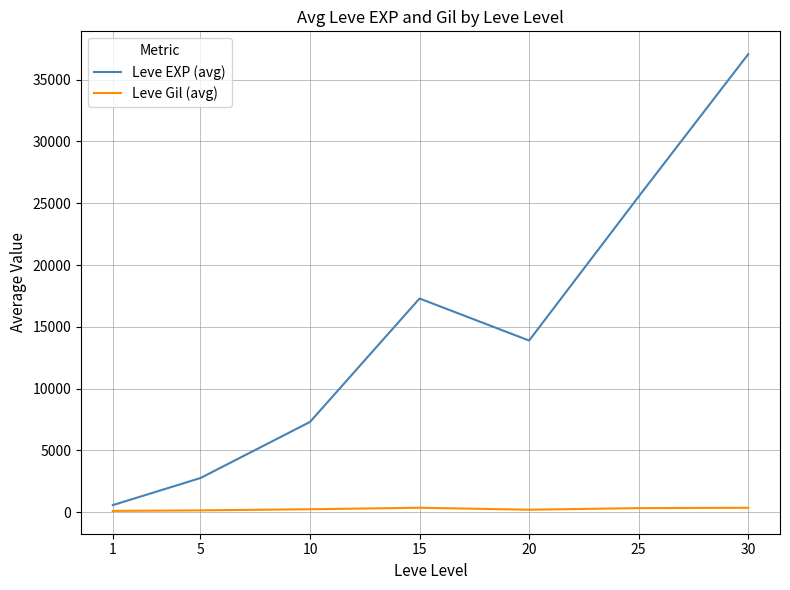

How many interior local peaks does the Leve EXP (avg) series have?

1